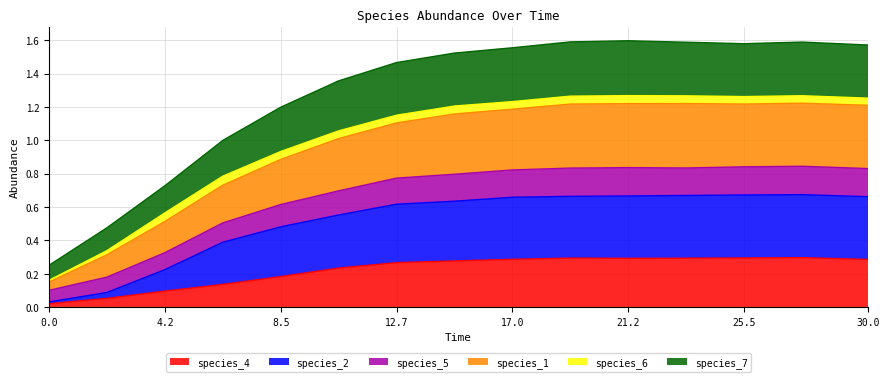

Is it true that species_4 equals 0.3 at 17.0?

True